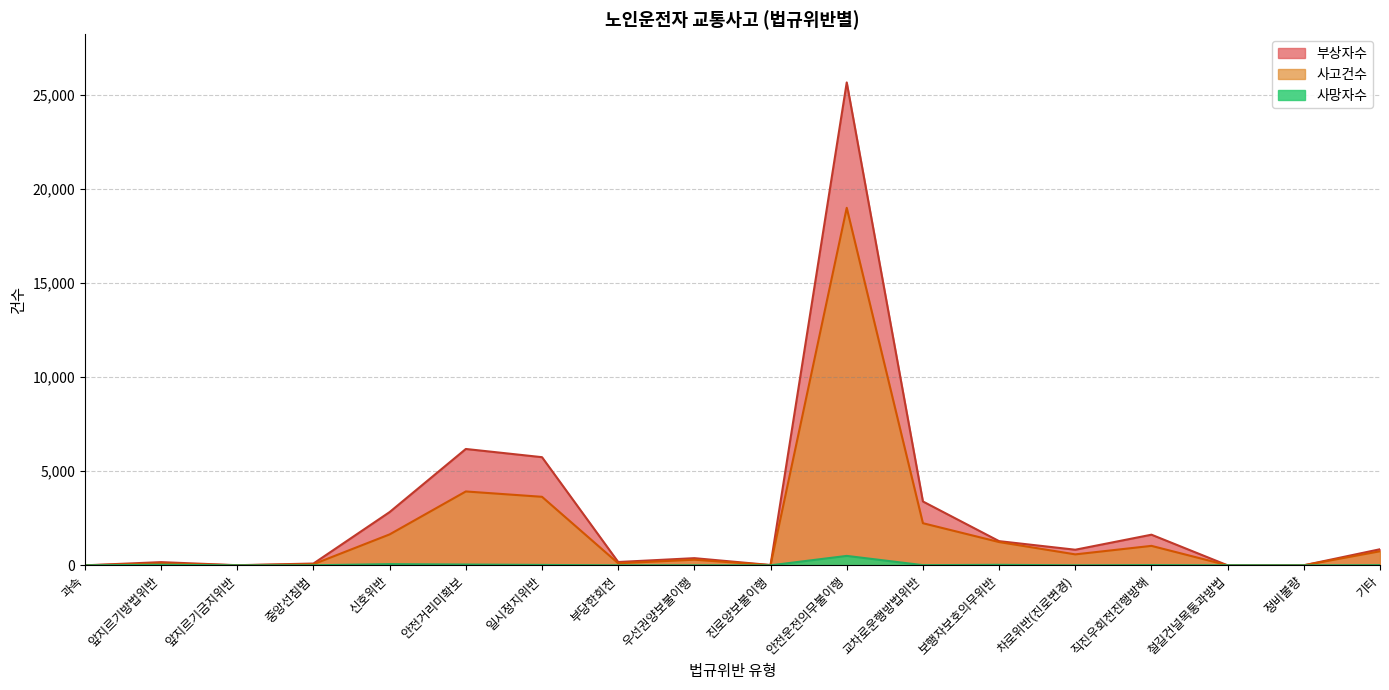

Which series has the largest range (max minus min)?

부상자수